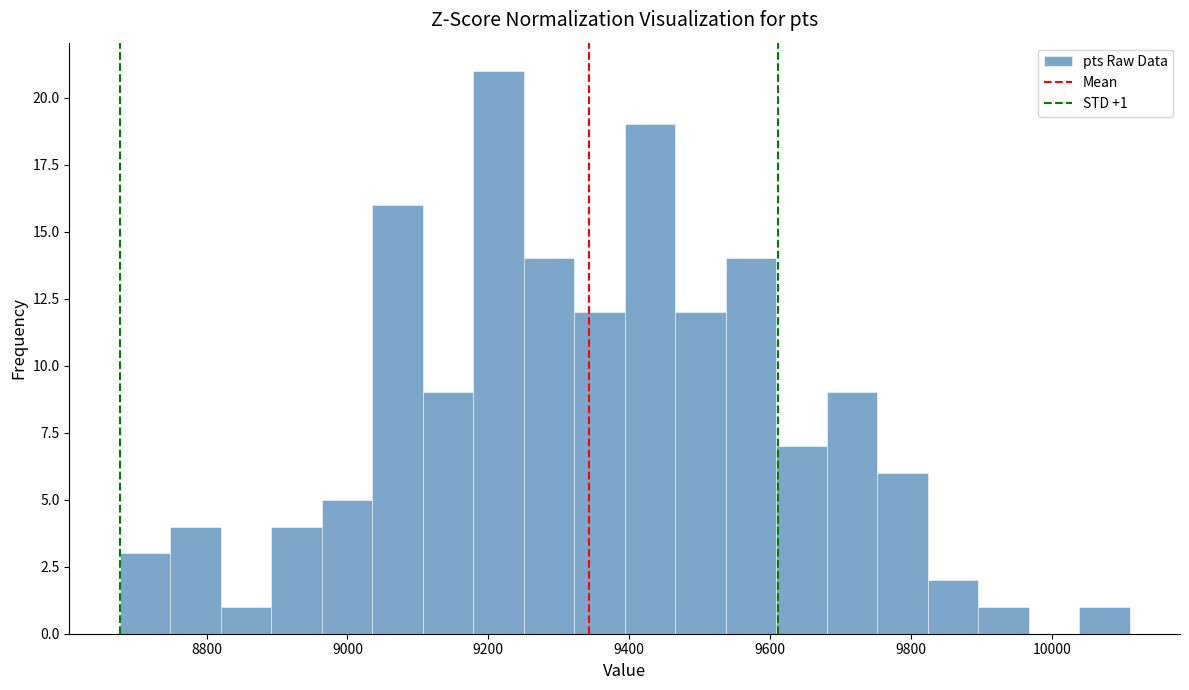

Read against the x-axis, roughly where is the centre of the tallest bar?

9220